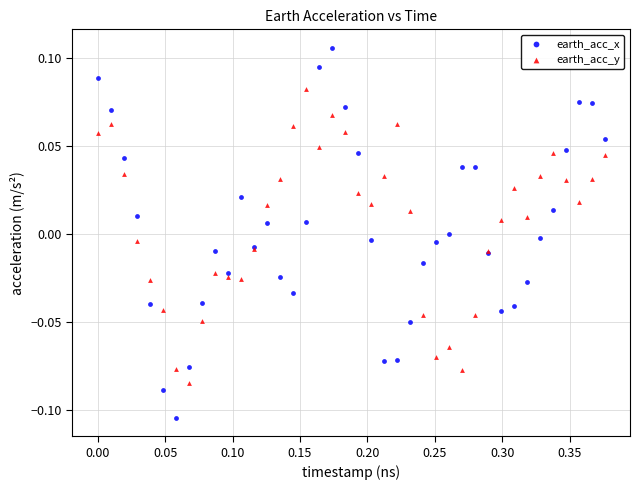

Which series contains the lowest Y value?

earth_acc_x